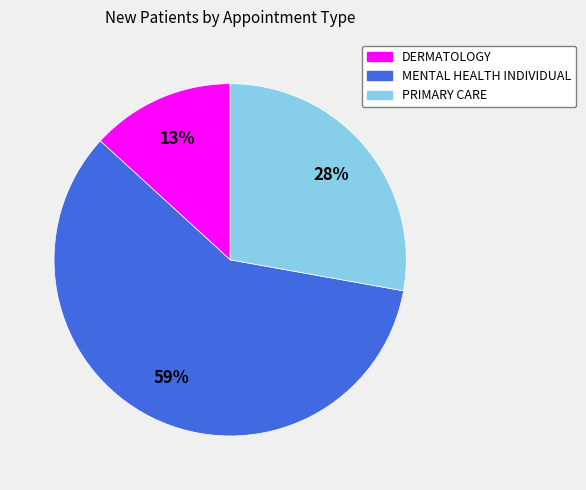

What percentage is the PRIMARY CARE slice, to the nearest percent?

28%